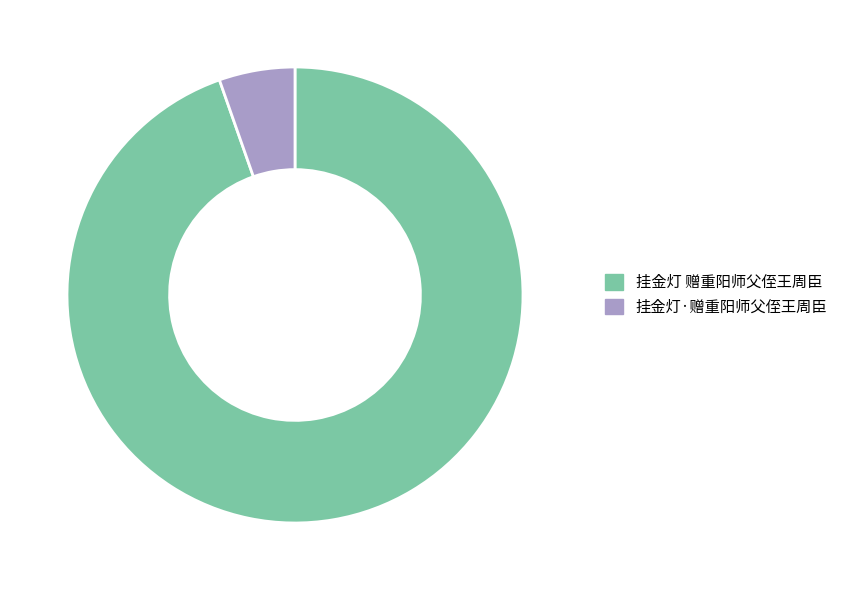

Rank the categories by value from lowest to highest.

挂金灯·赠重阳师父侄王周臣, 挂金灯 赠重阳师父侄王周臣